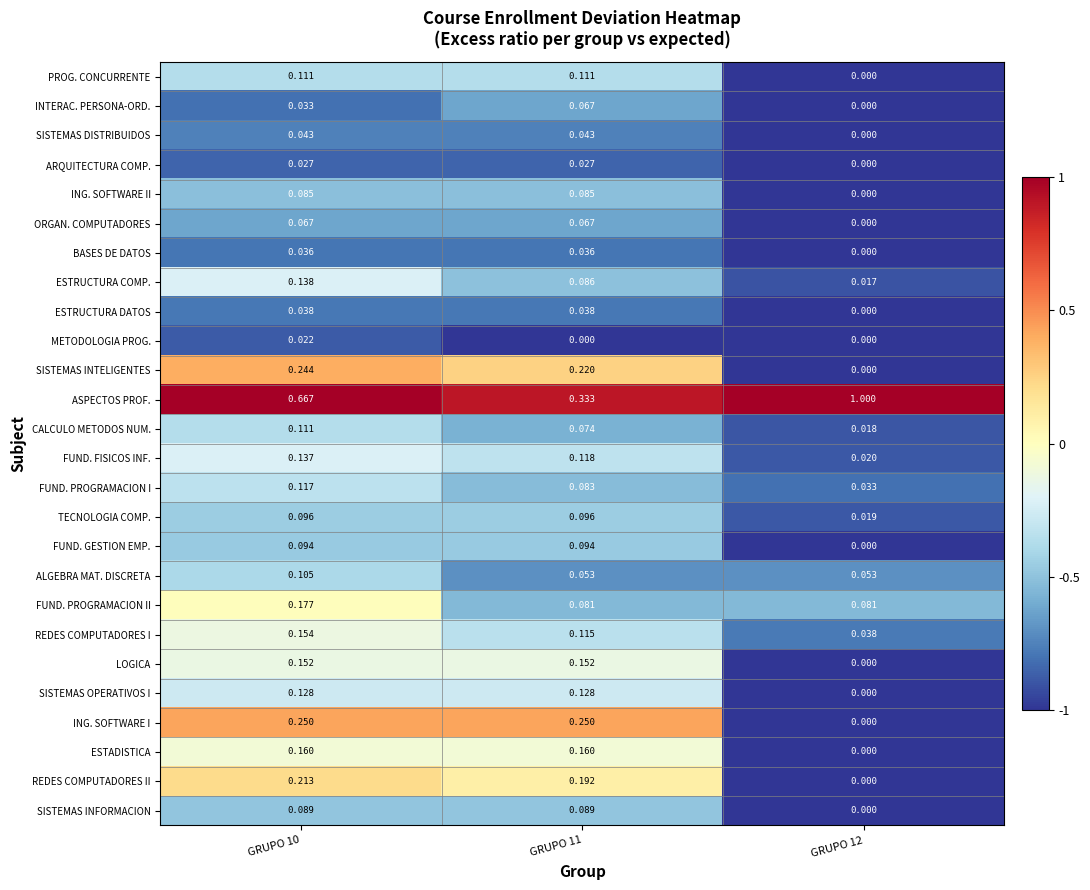

Which series has the largest total across all categories?

ASPECTOS PROF.